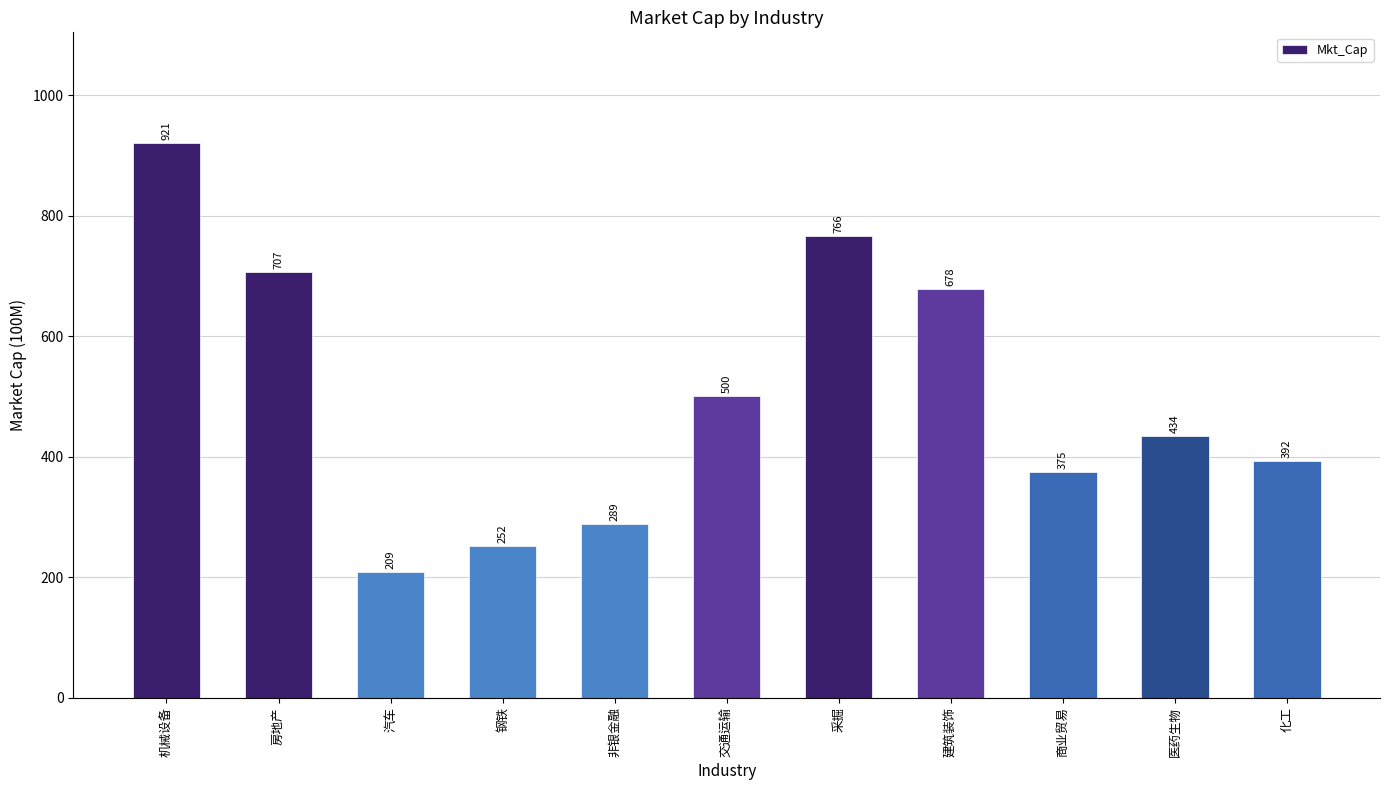

Are the bars grouped side by side (vs. stacked)?

No